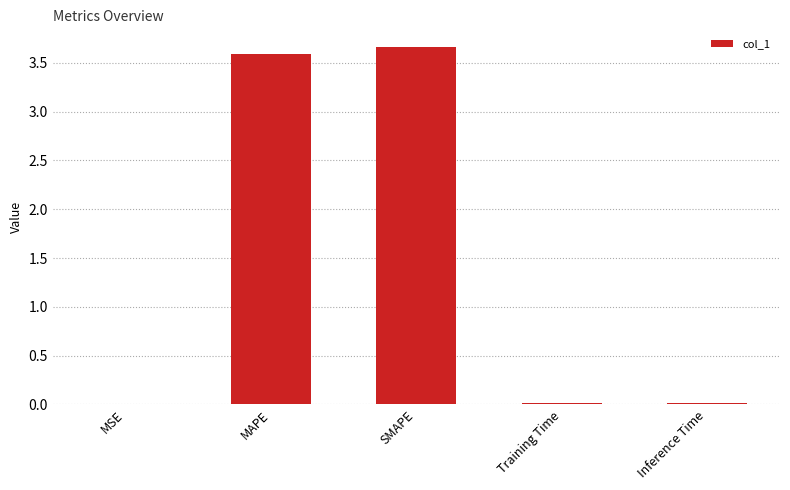

What value does the data have at MAPE?

3.6